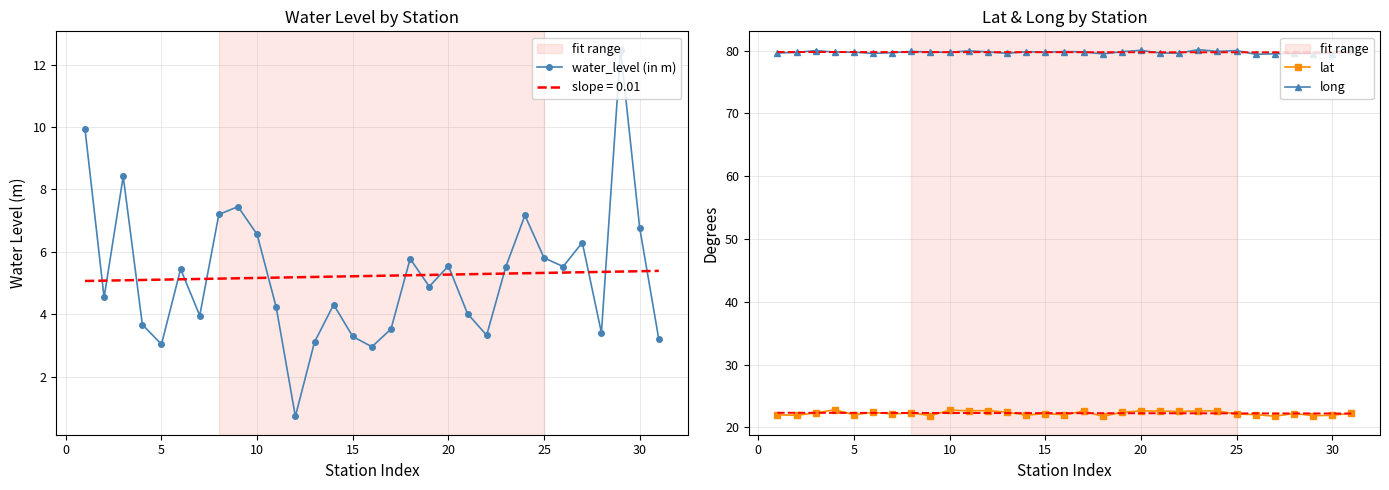

What is the highest value of the water_level (in m) series?

12.5